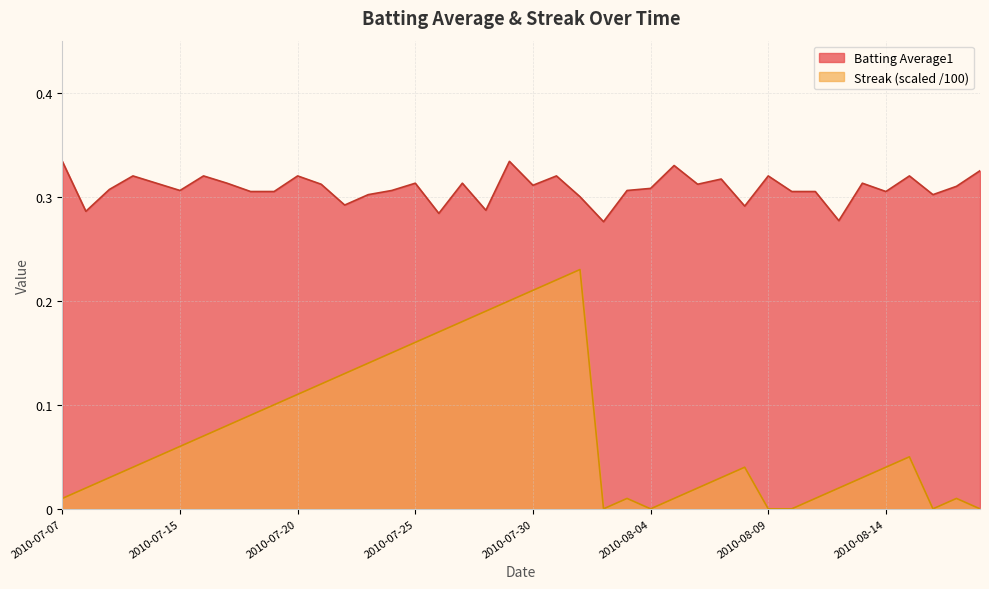

Reading left to right, list all the values displayed in this chart.

Batting Average1: 2010-07-07=0.3	2010-07-08=0.3	2010-07-09=0.3	2010-07-10=0.3	2010-07-11=0.3	2010-07-15=0.3	2010-07-16=0.3	2010-07-17=0.3	2010-07-18=0.3	2010-07-19=0.3	2010-07-20=0.3	2010-07-21=0.3	2010-07-22=0.3	2010-07-23=0.3	2010-07-24=0.3	2010-07-25=0.3	2010-07-26=0.3	2010-07-27=0.3	2010-07-28=0.3	2010-07-29=0.3	2010-07-30=0.3	2010-07-31=0.3	2010-08-01=0.3	2010-08-02=0.3	2010-08-03=0.3	2010-08-04=0.3	2010-08-05=0.3	2010-08-06=0.3	2010-08-07=0.3	2010-08-08=0.3	2010-08-09=0.3	2010-08-10=0.3	2010-08-11=0.3	2010-08-12=0.3	2010-08-13=0.3	2010-08-14=0.3	2010-08-15=0.3	2010-08-16=0.3	2010-08-17=0.3	2010-08-18=0.3
Streak: 2010-07-07=0.0	2010-07-08=0.0	2010-07-09=0.0	2010-07-10=0.0	2010-07-11=0.1	2010-07-15=0.1	2010-07-16=0.1	2010-07-17=0.1	2010-07-18=0.1	2010-07-19=0.1	2010-07-20=0.1	2010-07-21=0.1	2010-07-22=0.1	2010-07-23=0.1	2010-07-24=0.1	2010-07-25=0.2	2010-07-26=0.2	2010-07-27=0.2	2010-07-28=0.2	2010-07-29=0.2	2010-07-30=0.2	2010-07-31=0.2	2010-08-01=0.2	2010-08-02=0.0	2010-08-03=0.0	2010-08-04=0.0	2010-08-05=0.0	2010-08-06=0.0	2010-08-07=0.0	2010-08-08=0.0	2010-08-09=0.0	2010-08-10=0.0	2010-08-11=0.0	2010-08-12=0.0	2010-08-13=0.0	2010-08-14=0.0	2010-08-15=0.1	2010-08-16=0.0	2010-08-17=0.0	2010-08-18=0.0